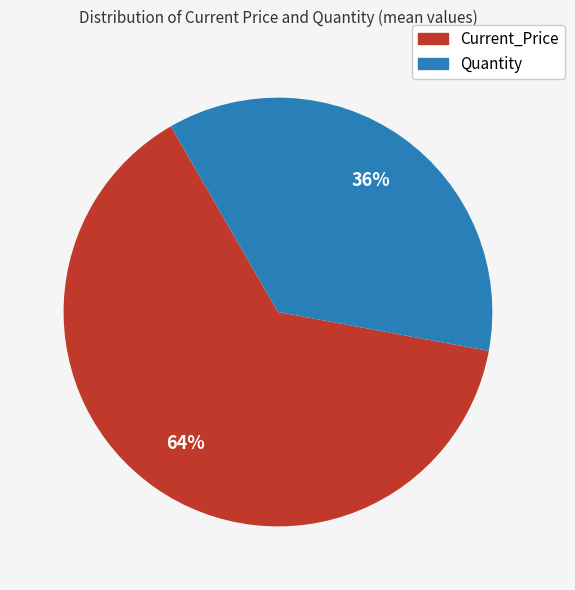

What is the smallest slice in the pie chart?

Quantity